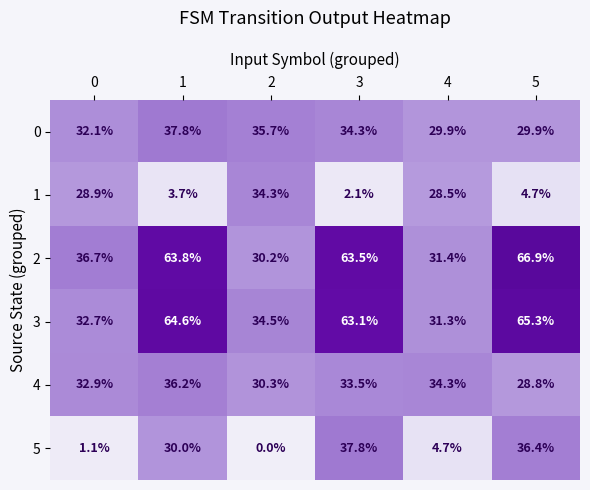

What is the total value across all series at 0?

164.4